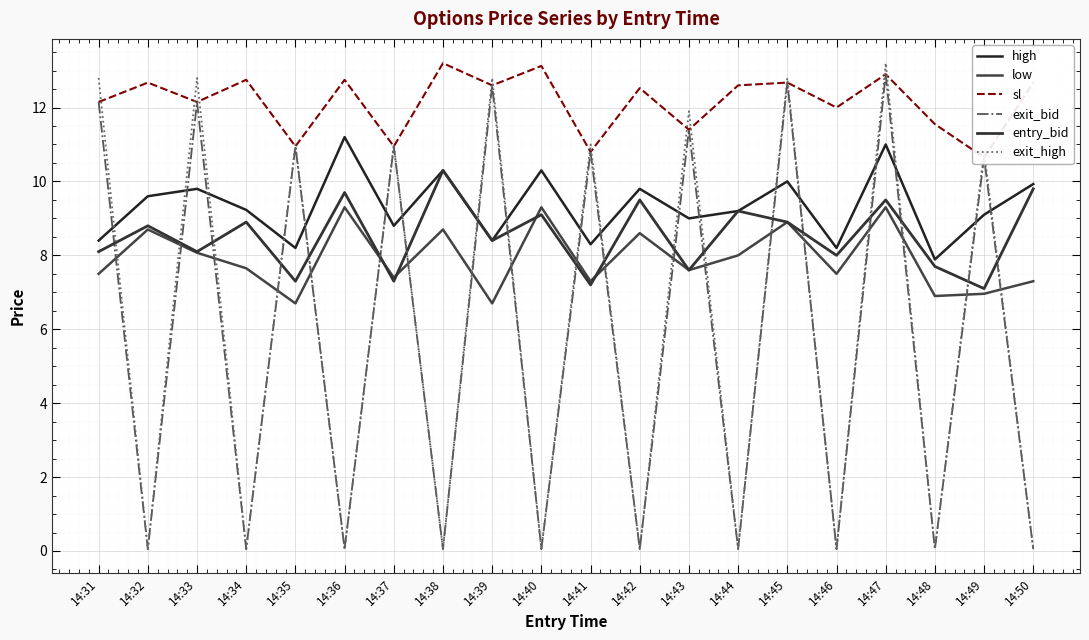

After their last crossing, which series has the higher values: exit_bid or high?

high